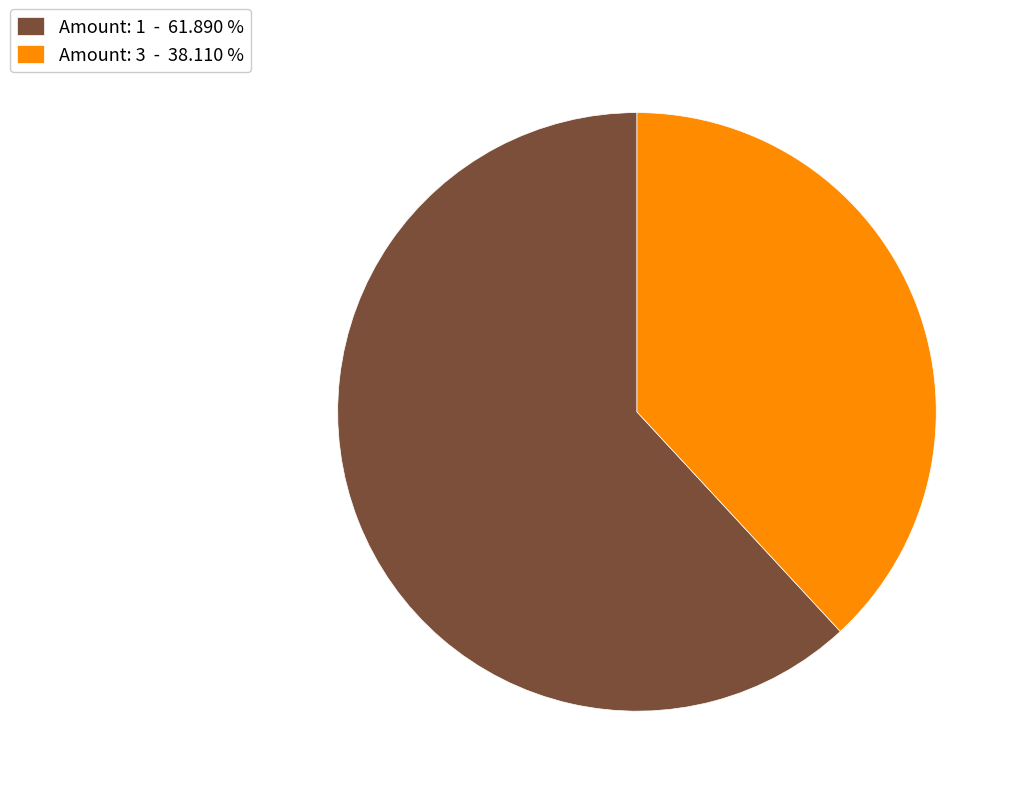

Combined, do Amount: 1 - 61.890 % and Amount: 3 - 38.110 % account for over 50%?

Yes